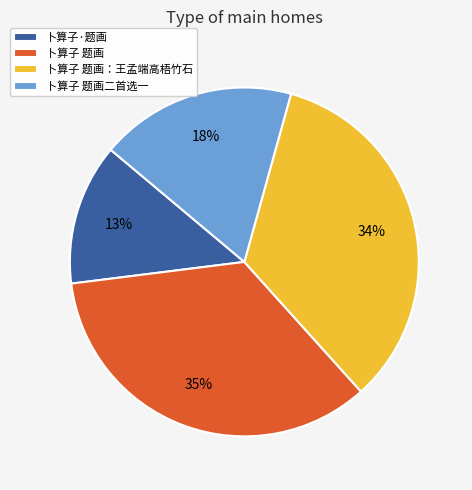

Rank the categories by value from highest to lowest.

卜算子 题画, 卜算子 题画：王孟端高梧竹石, 卜算子 题画二首选一, 卜算子·题画